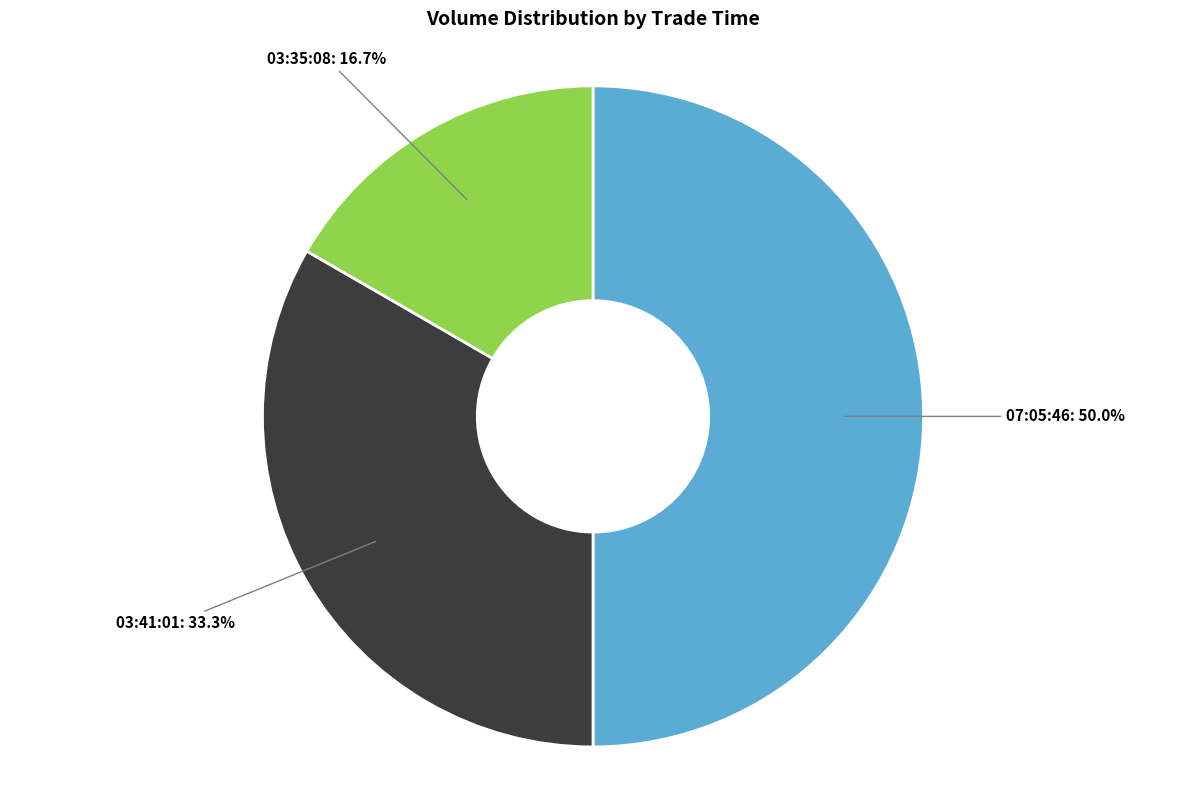

Is 03:41:01: 33.3% the majority of the pie?

No